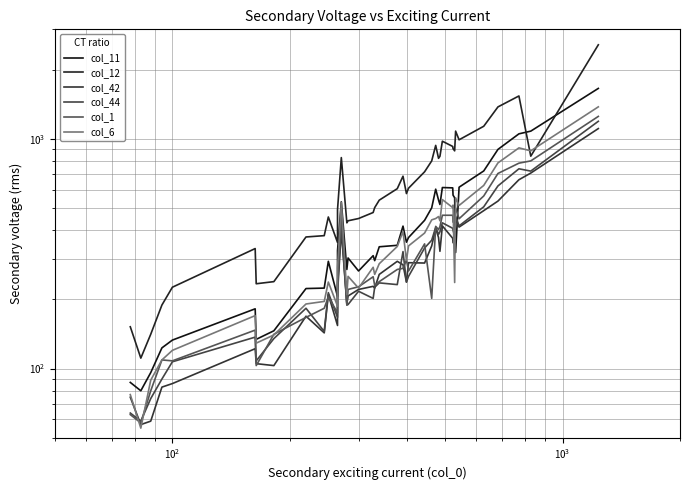

Which series has the widest spread of values?

col_12